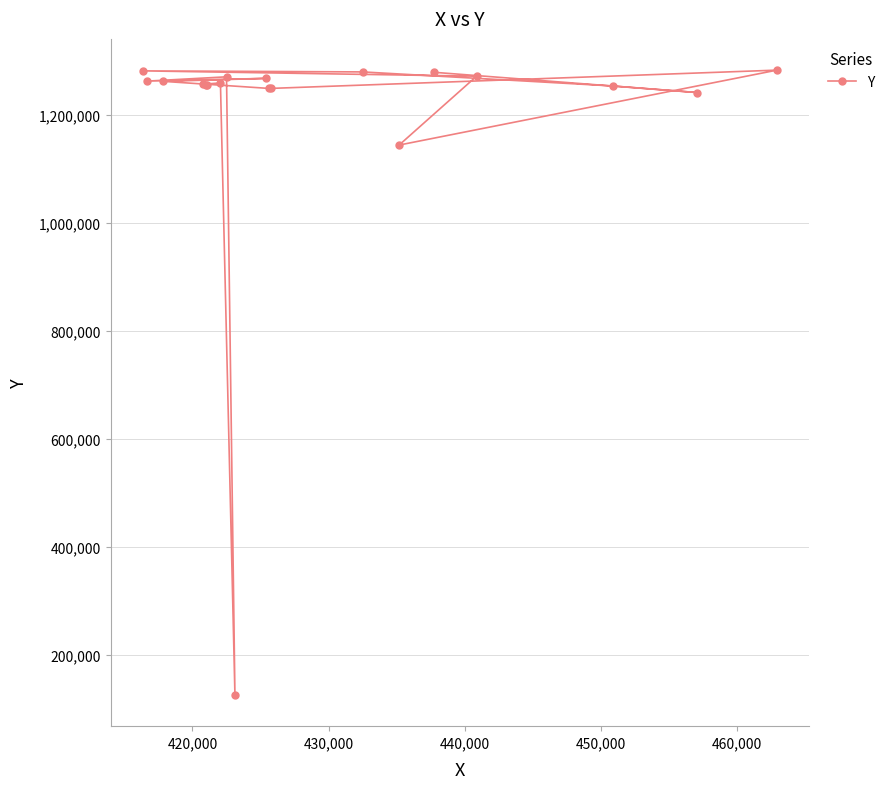

Does the chart display data point markers on the line(s)?

Yes